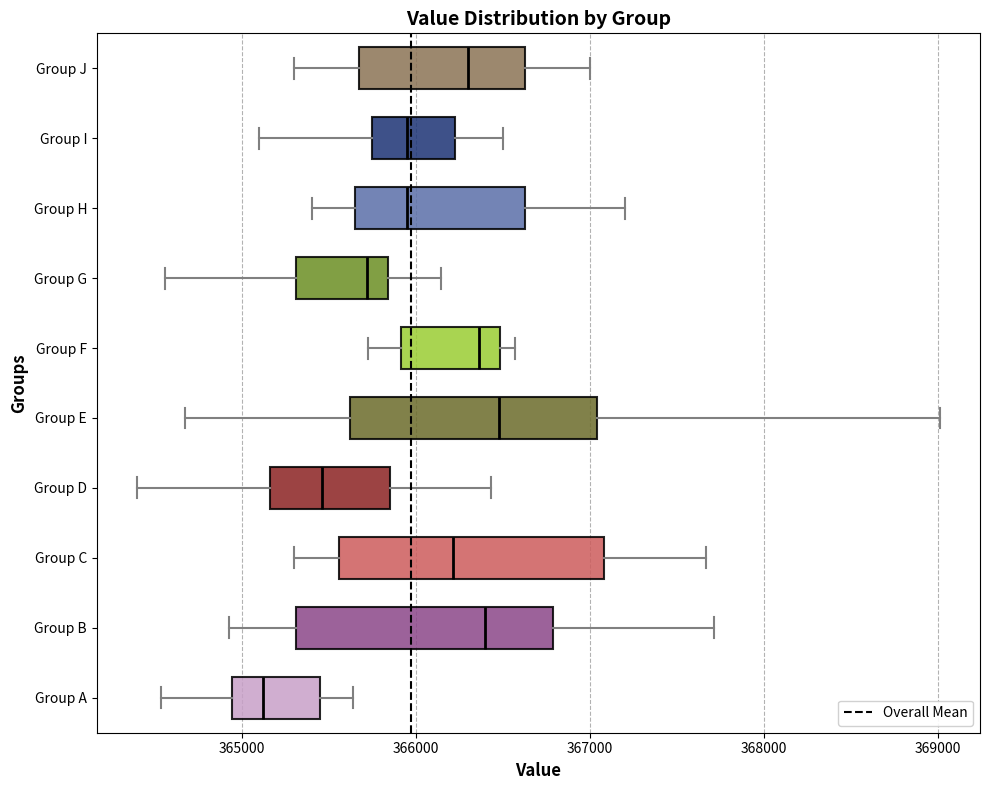

Reading bottom to top, transcribe this box plot: for each box, give where its median line is, the range the box spans, and where its two whiskers end, as read against the x-axis. The values are not printed on the chart, so give them approximately, as read against the axis.

Group A: median 365100, box 364900 to 365400, whiskers 364500 to 365600
Group B: median 366400, box 365300 to 366800, whiskers 364900 to 367700
Group C: median 366200, box 365600 to 367100, whiskers 365300 to 367700
Group D: median 365500, box 365200 to 365900, whiskers 364400 to 366400
Group E: median 366500, box 365600 to 367000, whiskers 364700 to 369000
Group F: median 366400, box 365900 to 366500, whiskers 365700 to 366600
Group G: median 365700, box 365300 to 365800, whiskers 364600 to 366100
Group H: median 366000, box 365700 to 366600, whiskers 365400 to 367200
Group I: median 366000, box 365800 to 366200, whiskers 365100 to 366500
Group J: median 366300, box 365700 to 366600, whiskers 365300 to 367000